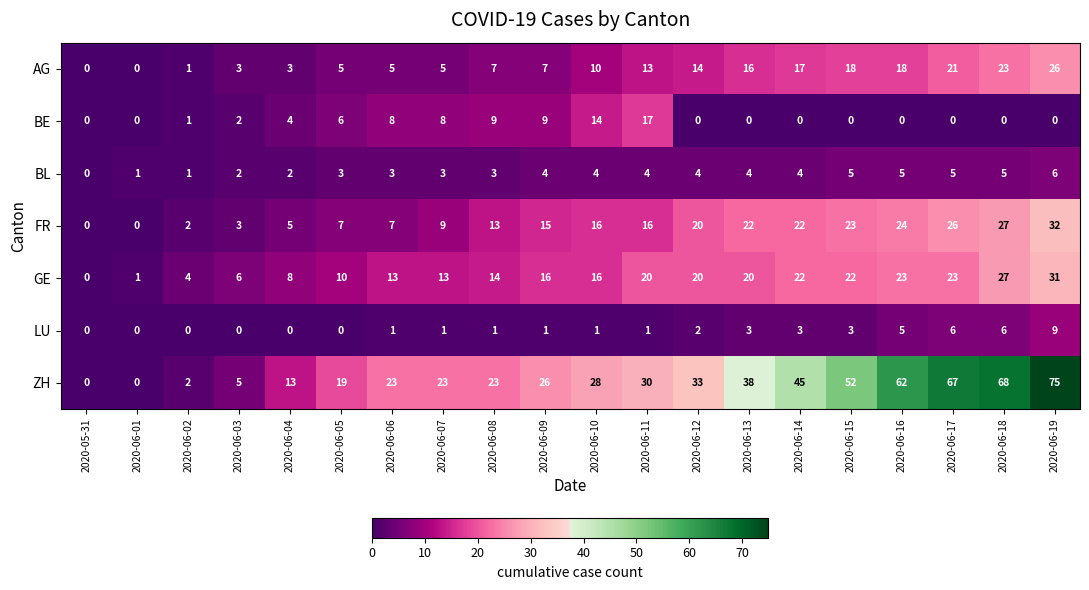

What is the sum of the BE values at 2020-06-10 and 2020-06-08?

23